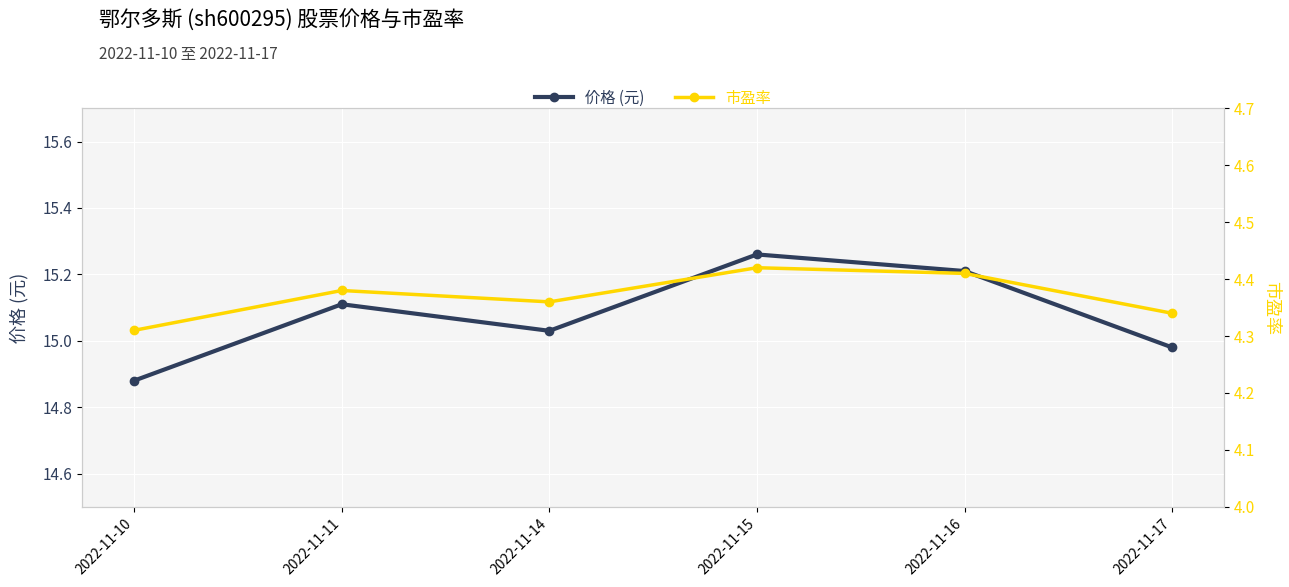

Rank the series at 2022-11-14 from highest to lowest value.

价格 (元), 市盈率